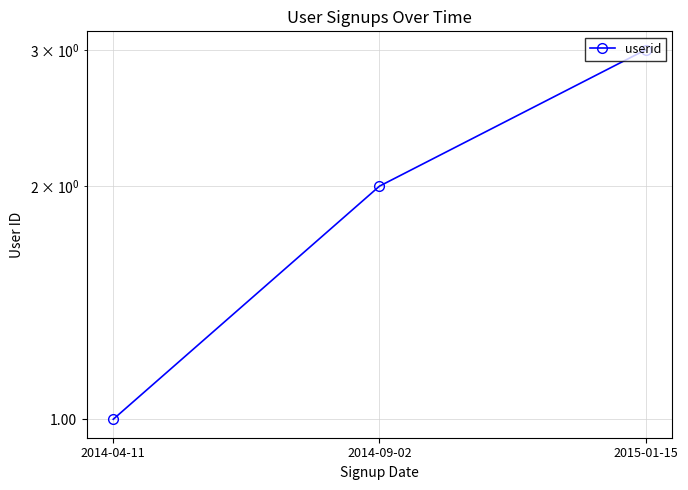

Is it true that the value at 2014-04-11 is 1?

False